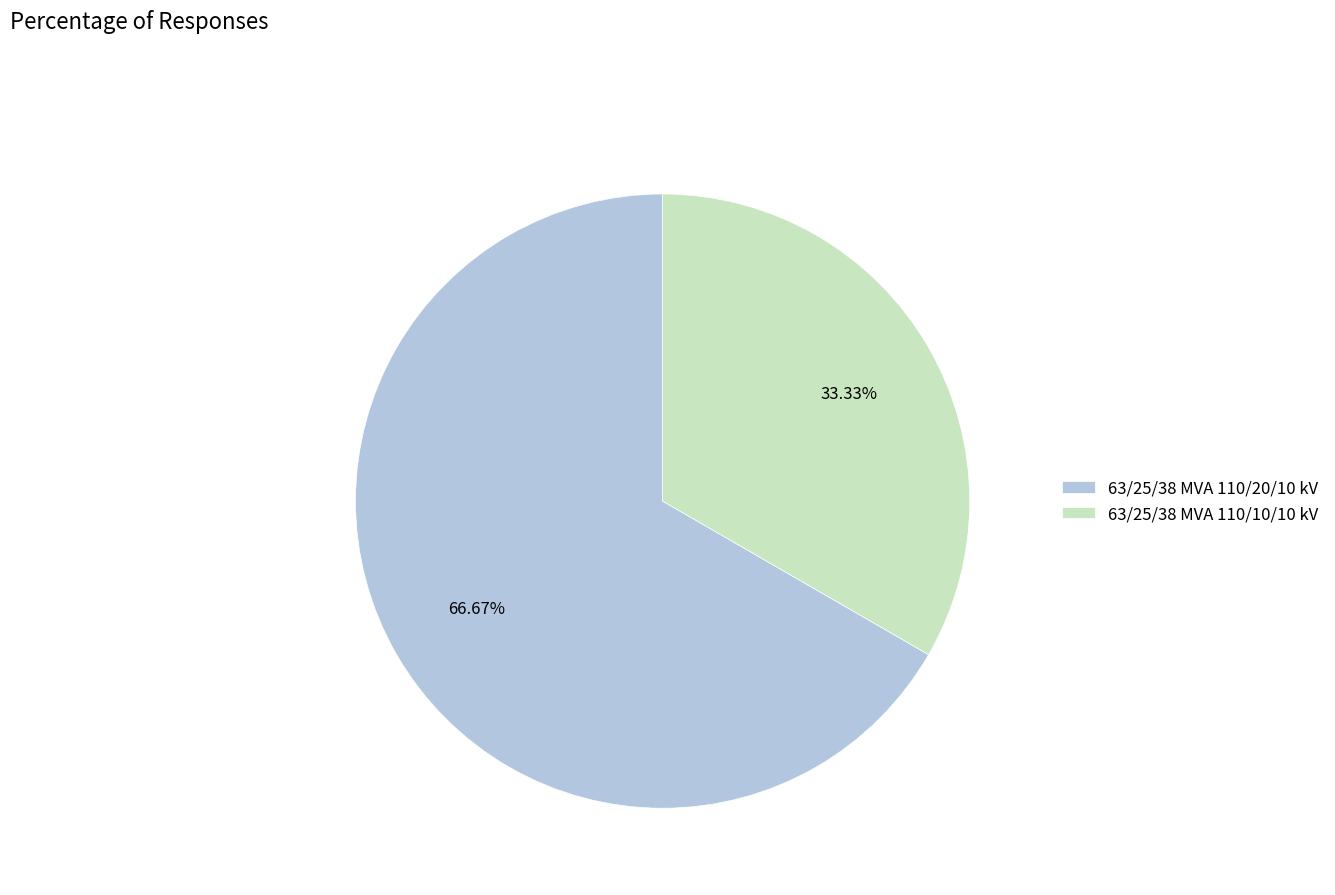

What is the ratio of the value at 63/25/38 MVA 110/20/10 kV to the value at 63/25/38 MVA 110/10/10 kV?

2.0